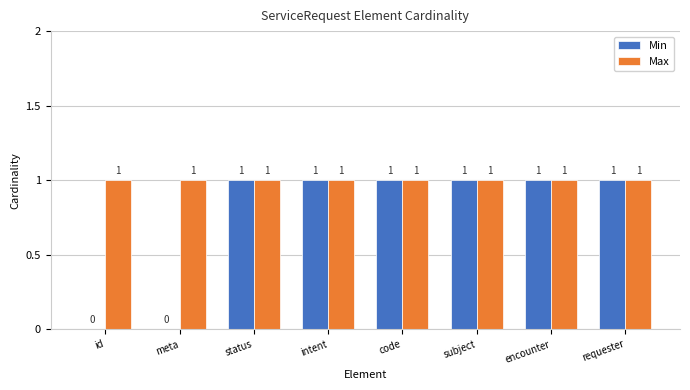

Is it true that Max equals 1 at requester?

True